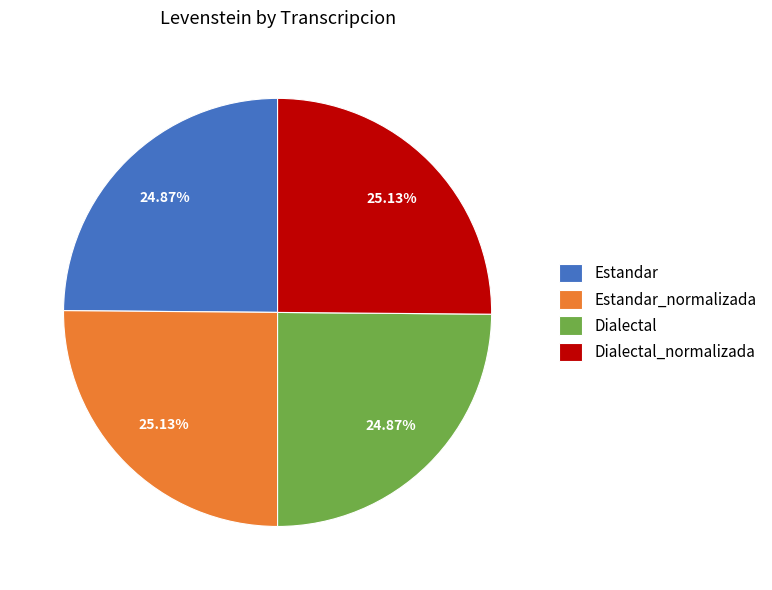

Approximately how many times larger is the value at Dialectal_normalizada compared to Estandar_normalizada?

1.0